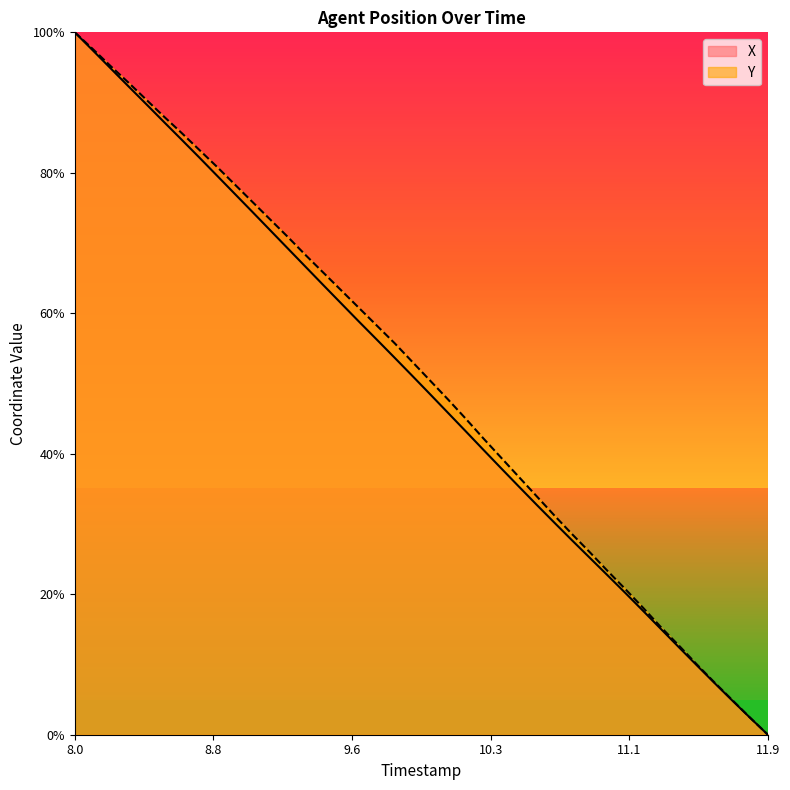

Reading left to right, what are all the values shown in this chart?

X: 1.0	1.0	0.9	0.9	0.9	0.9	0.8	0.8	0.8	0.8	0.7	0.7	0.7	0.7	0.6	0.6	0.6	0.6	0.5	0.5	0.5	0.5	0.4	0.4	0.4	0.4	0.3	0.3	0.3	0.3	0.2	0.2	0.2	0.2	0.1	0.1	0.1	0.0	0.0	0.0
Y: 1.0	1.0	1.0	0.9	0.9	0.9	0.9	0.8	0.8	0.8	0.8	0.7	0.7	0.7	0.7	0.6	0.6	0.6	0.6	0.5	0.5	0.5	0.4	0.4	0.4	0.4	0.3	0.3	0.3	0.3	0.2	0.2	0.2	0.2	0.1	0.1	0.1	0.0	0.0	0.0